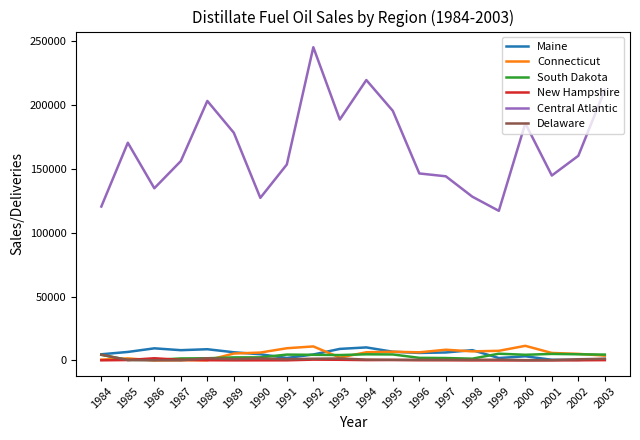

Which series has the largest range (max minus min)?

Central Atlantic